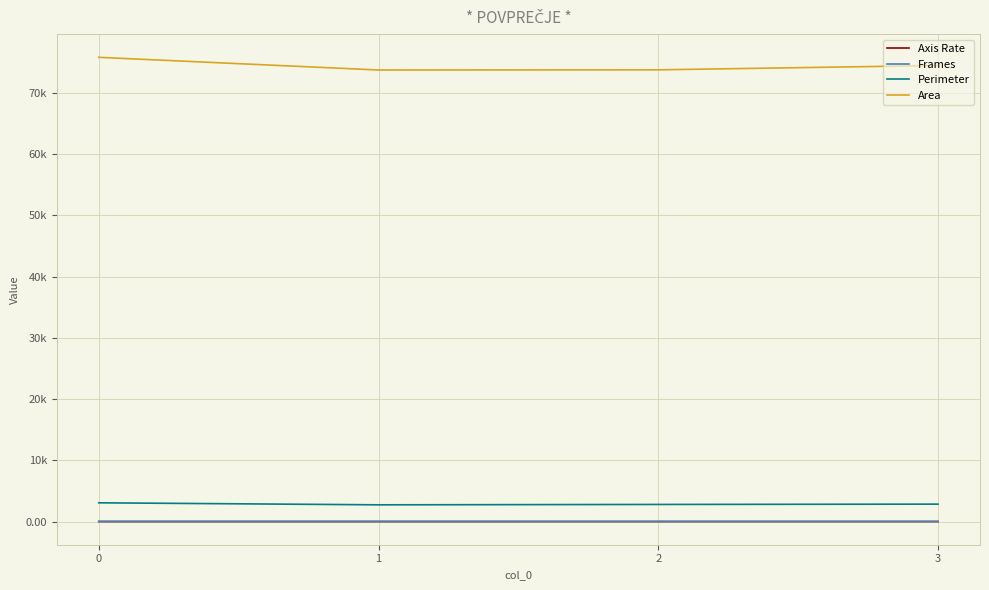

What is the average value of the Perimeter series?

2850.5